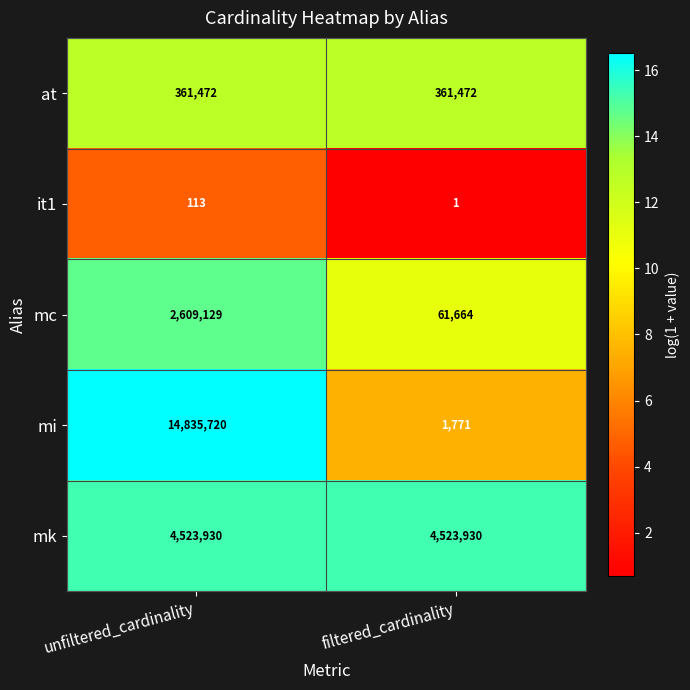

What is the total value across all series at filtered_cardinality?

4948838